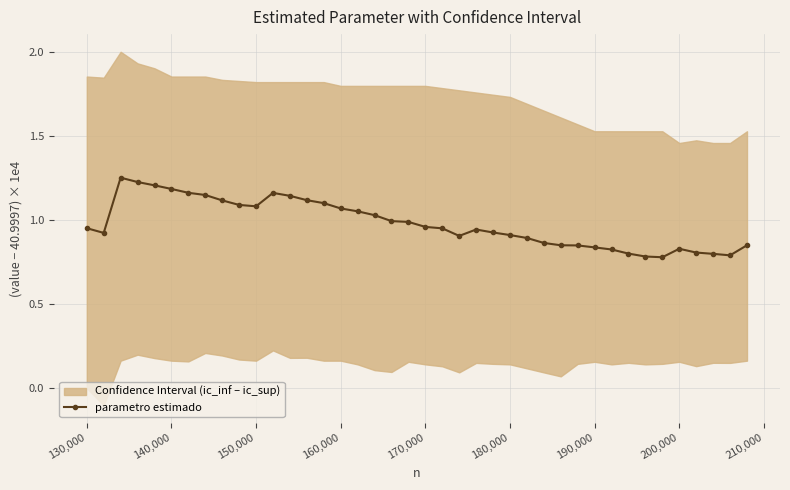

The value of parametro estimado at 170,000 is 0.2. True or false?

False